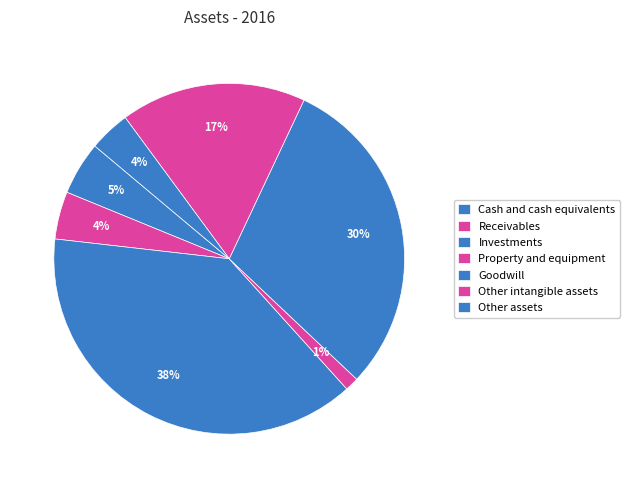

What percentage is the Property and equipment slice, to the nearest percent?

1%